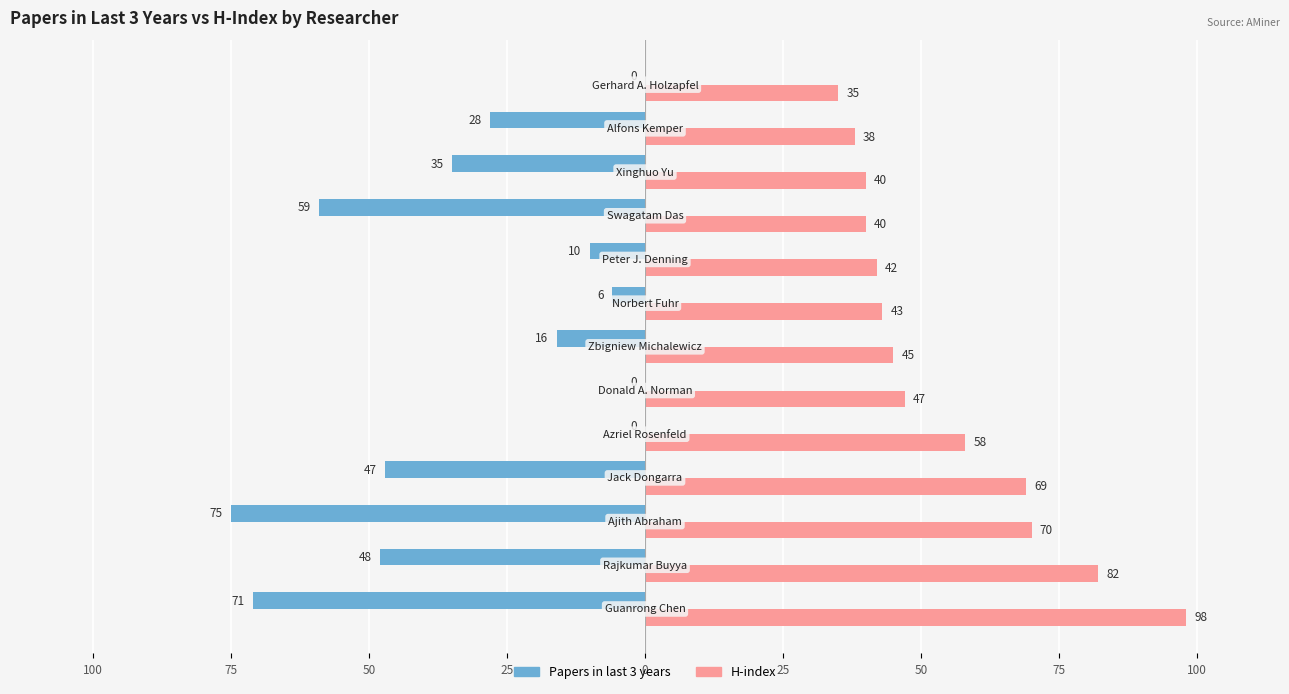

Rank the series by their average value, from highest to lowest.

H-index, Papers in last 3 years